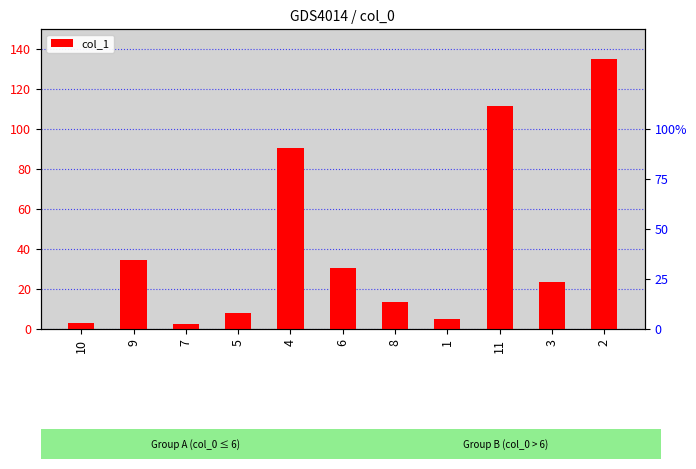

What is the label of the 5th bar from the right?

8